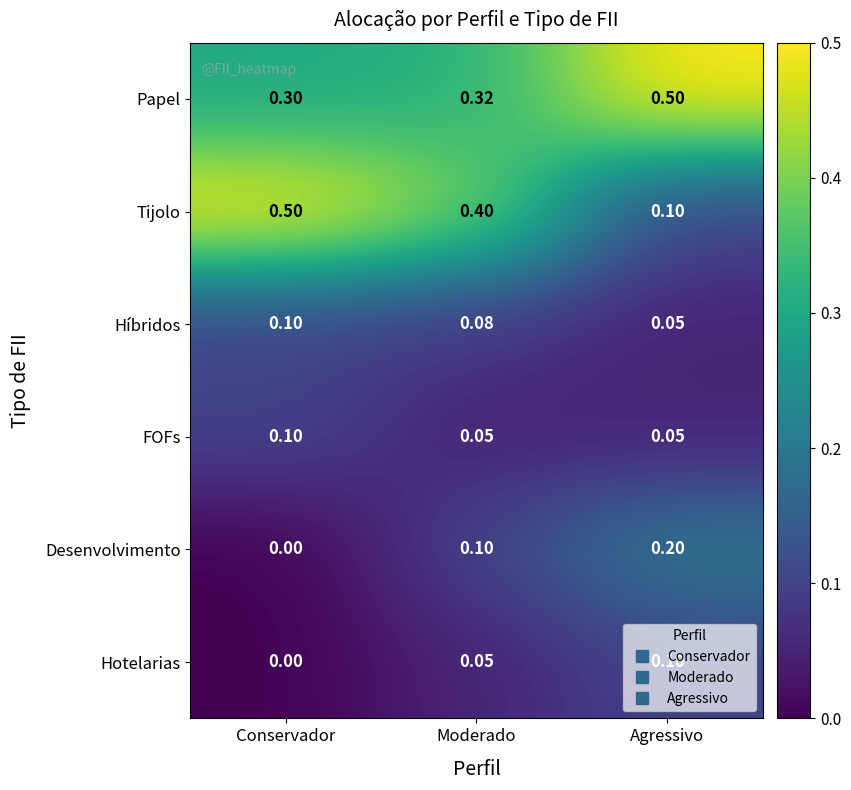

What is the total value across all series at Moderado?

1.0